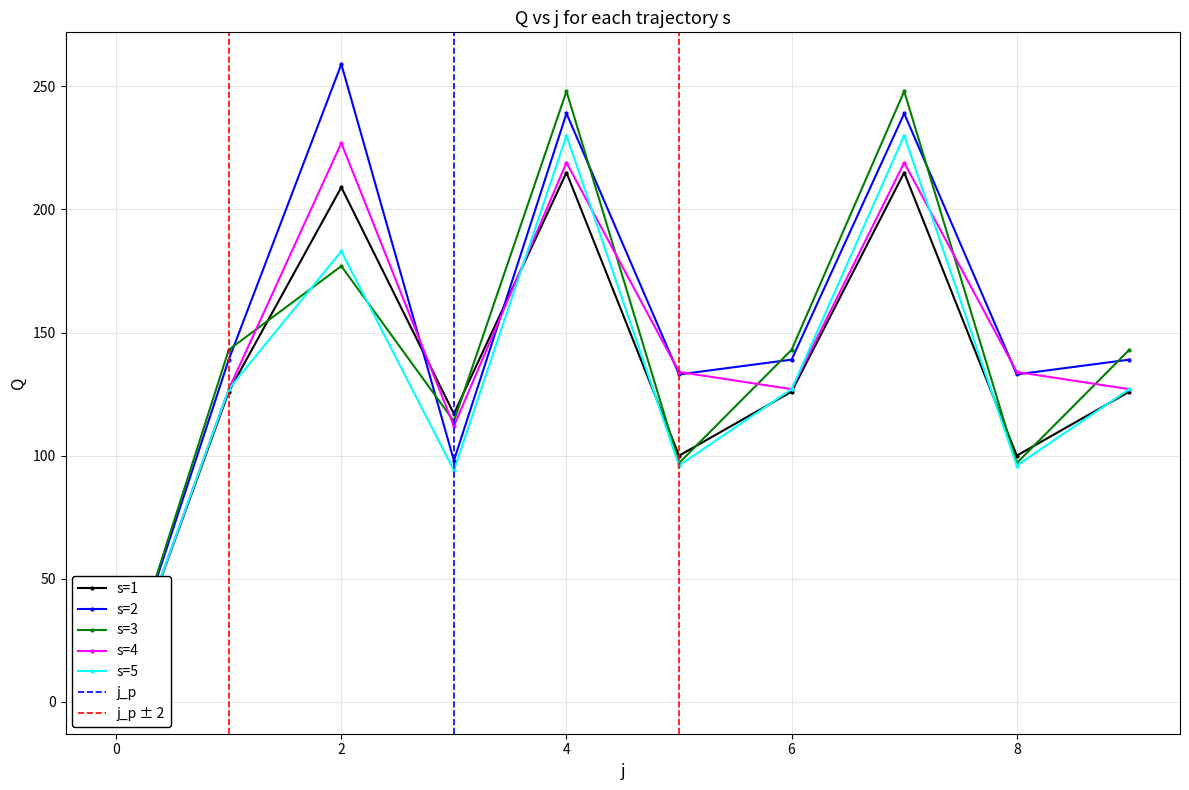

Does the chart have visible grid lines?

Yes